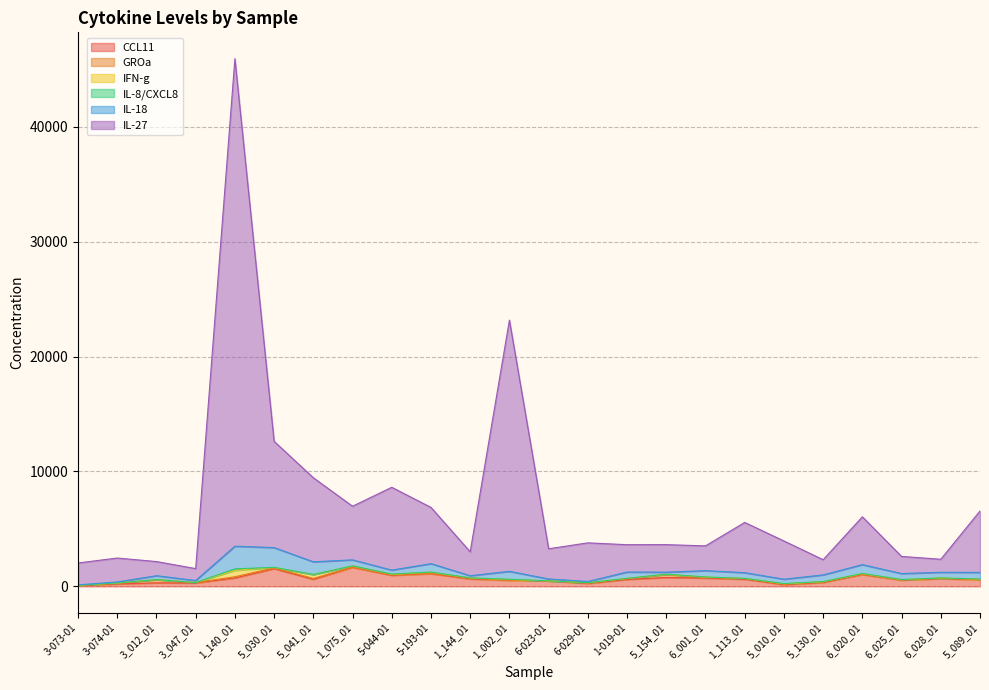

Does the chart have visible grid lines?

Yes